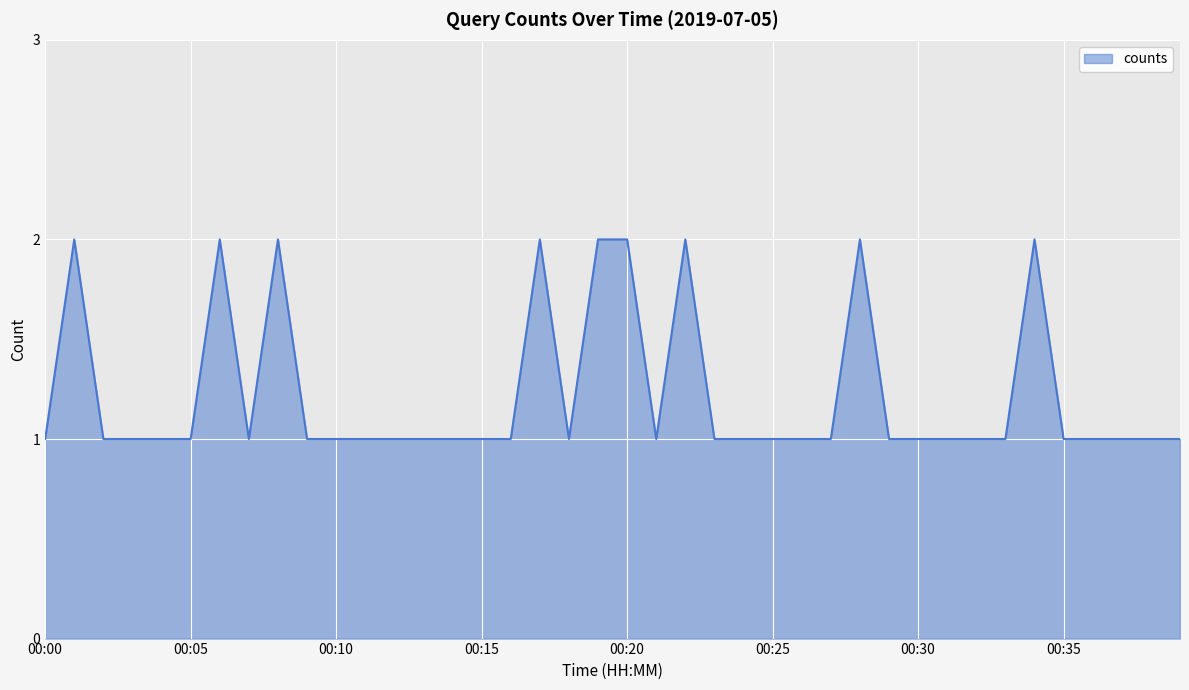

What is the value of the 13th point from the left?

1